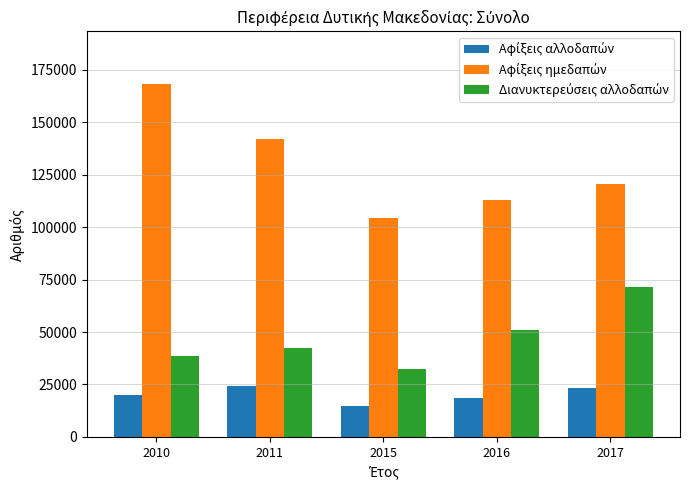

How many groups of bars are there?

5